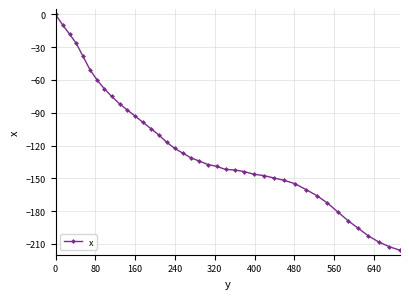

What is the smallest value displayed?

-215.9